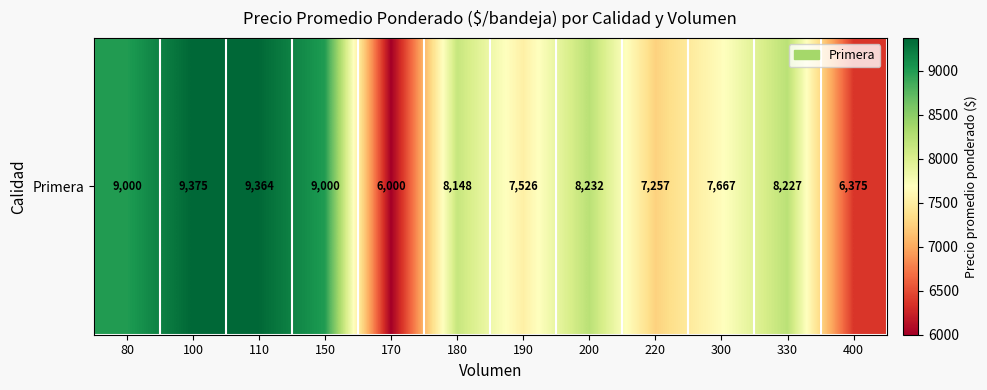

What is the difference between the values at 110 and 200?

1132